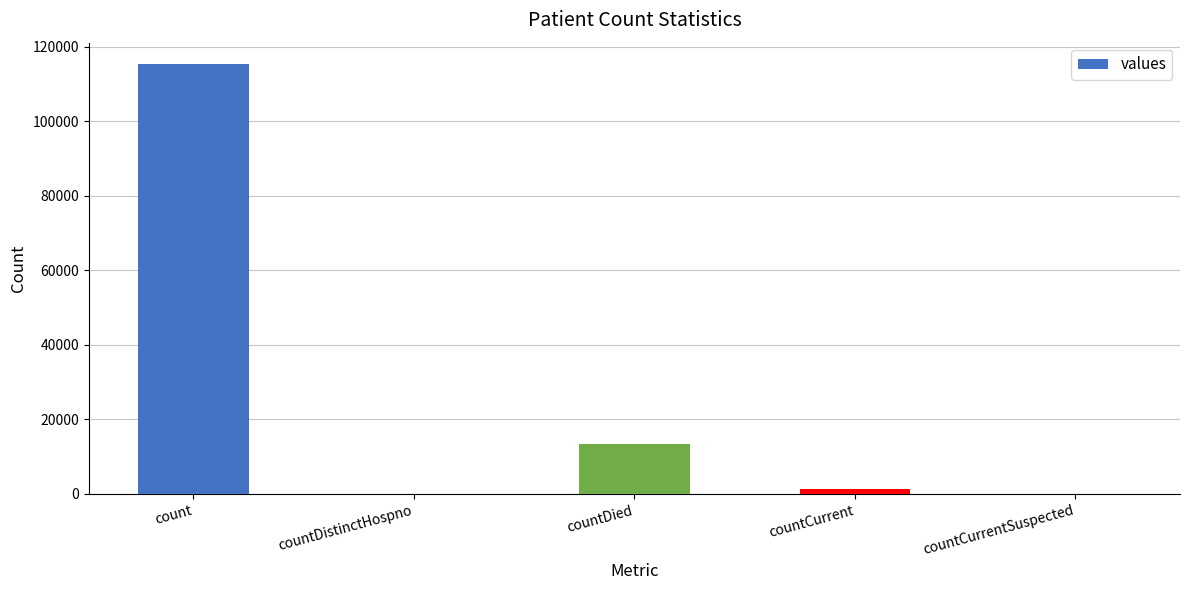

Is it true that the value at countDistinctHospno is 0?

True